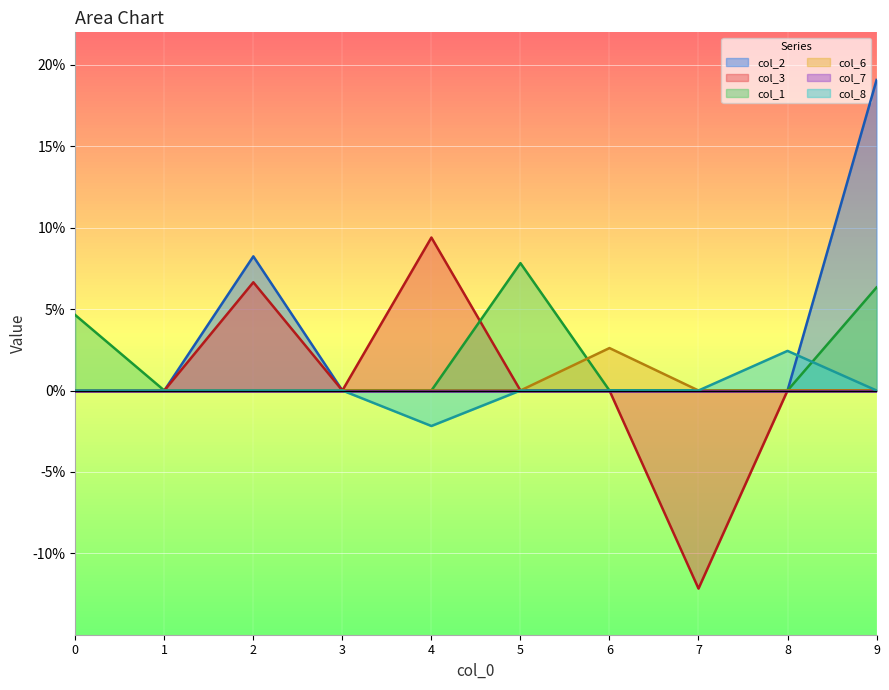

Between 5 and 6, which series saw the biggest shift?

col_1